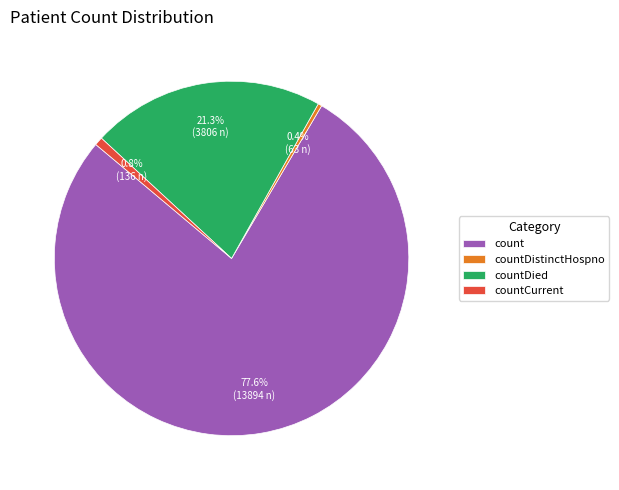

Do count and countDistinctHospno together represent more than half of the pie?

Yes